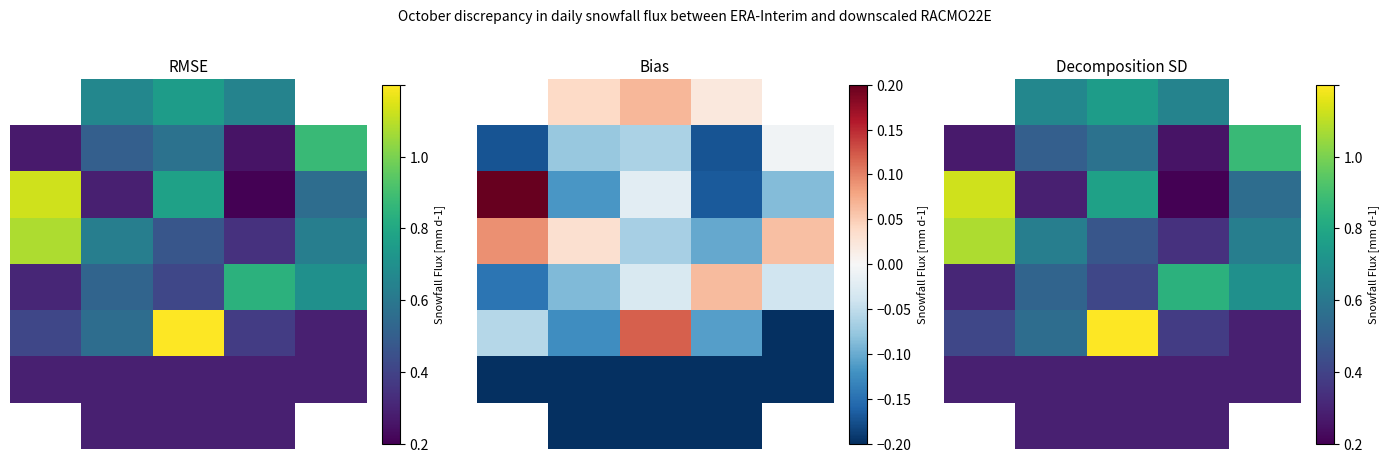

What is the difference between the maximum and minimum values in the 2 series?

0.9